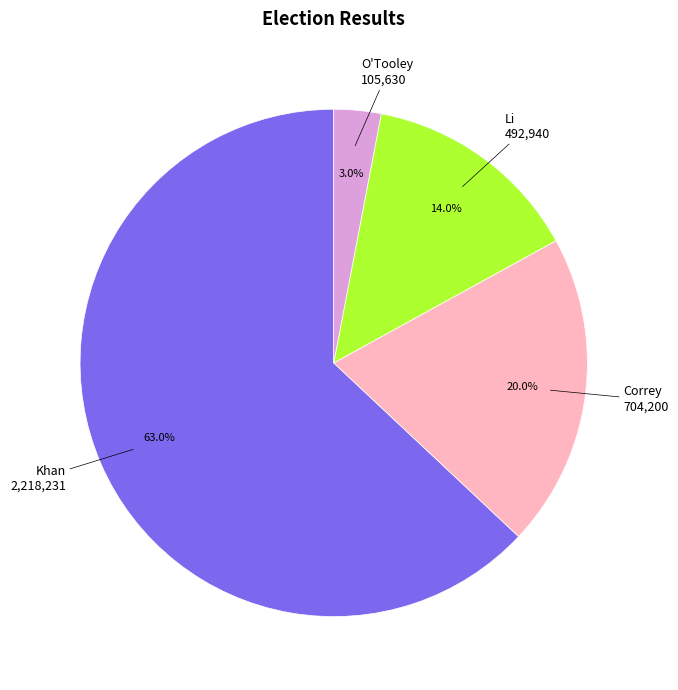

Is Li the majority of the pie?

No